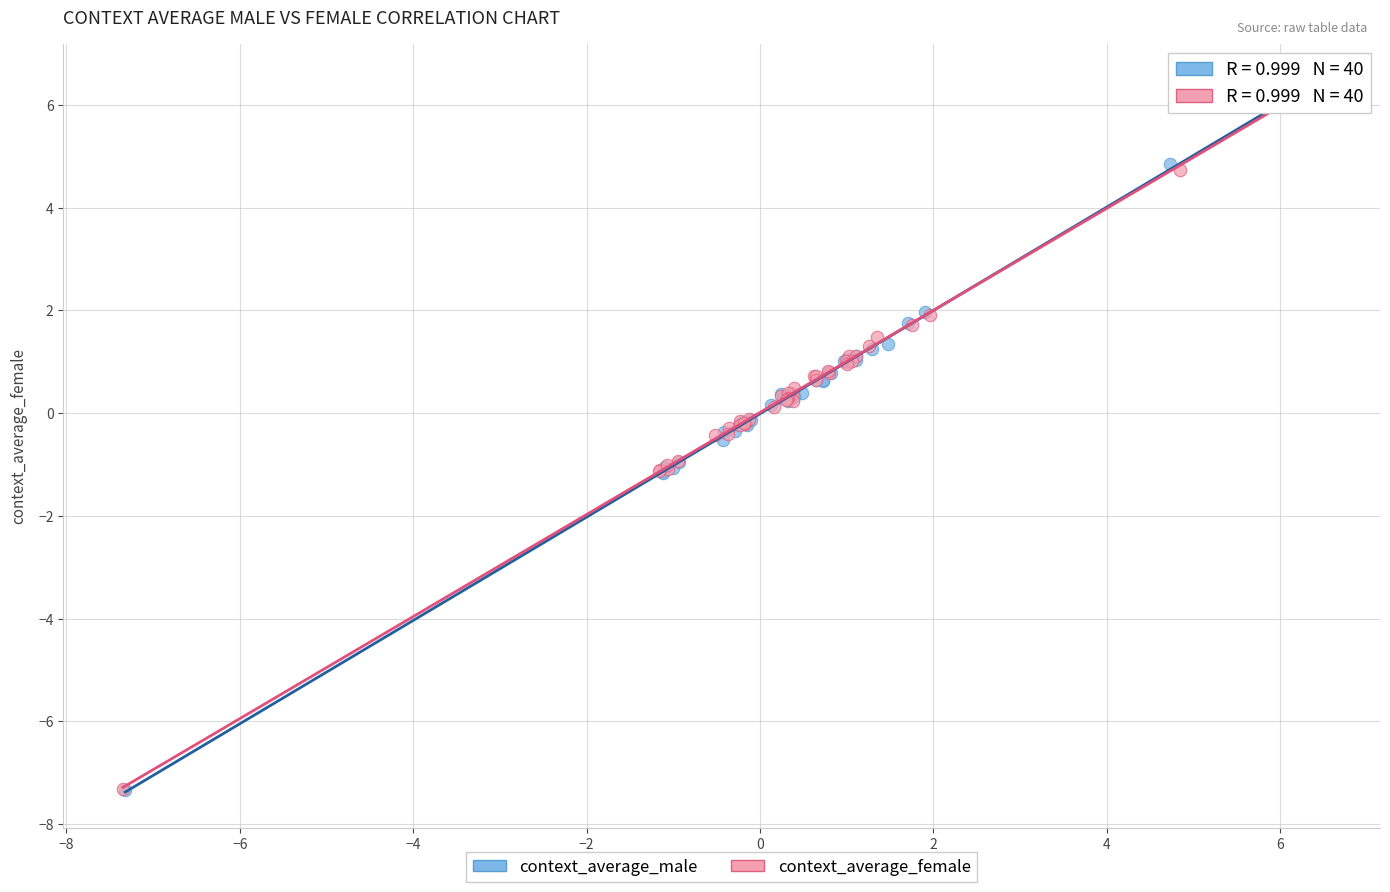

Which series has the widest spread of Y values?

context_average_male